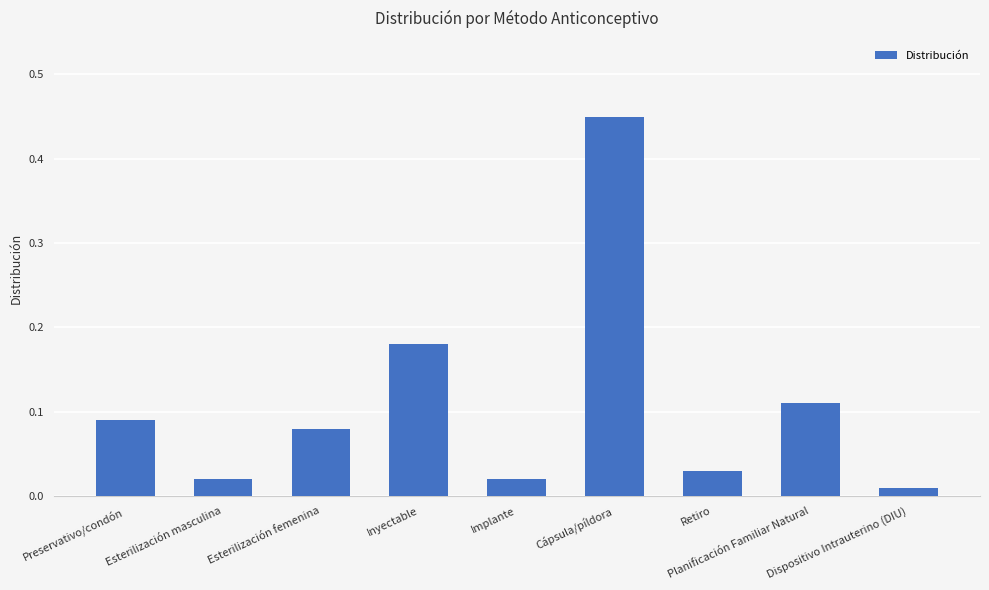

What is the label of the 8th bar from the left?

Planificación Familiar Natural